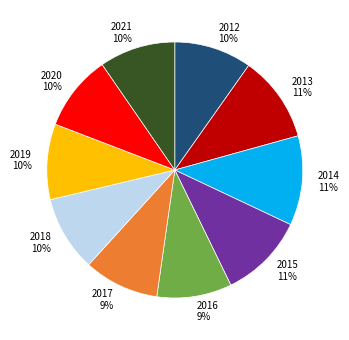

To the nearest percent, what percentage of the pie is 2017?

9%